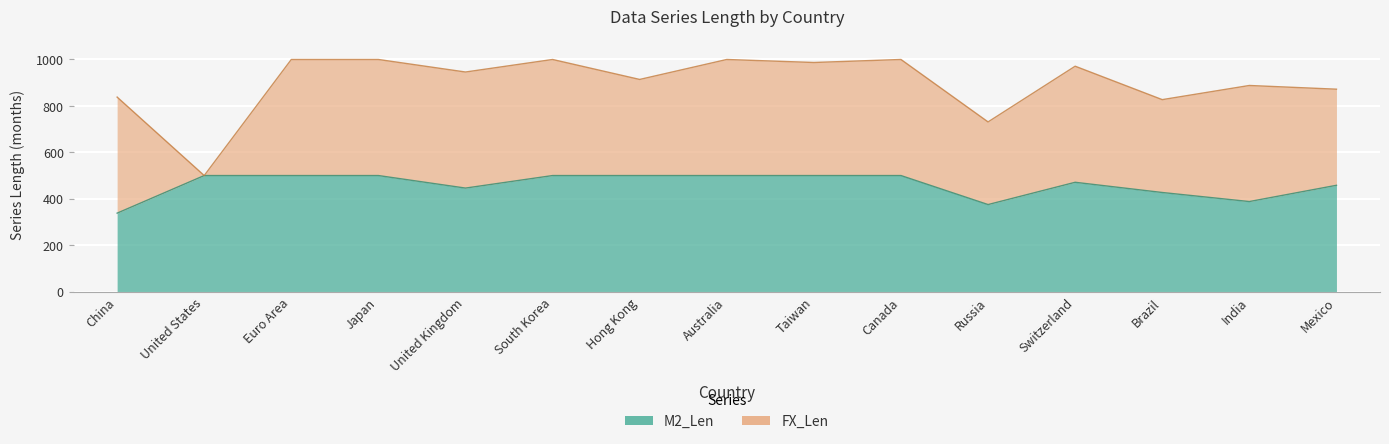

The value at Japan is 500. True or false?

True